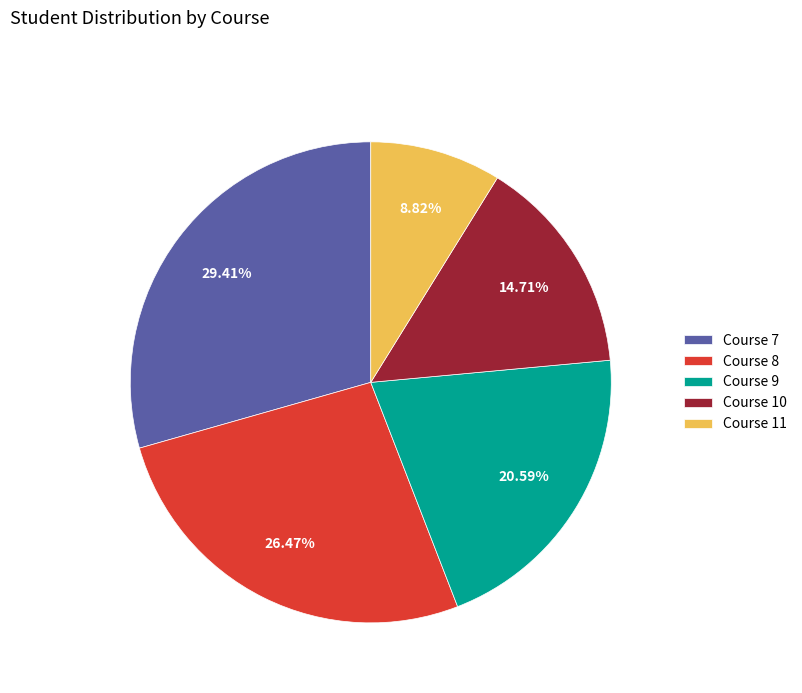

Is Course 7 the majority of the pie?

No